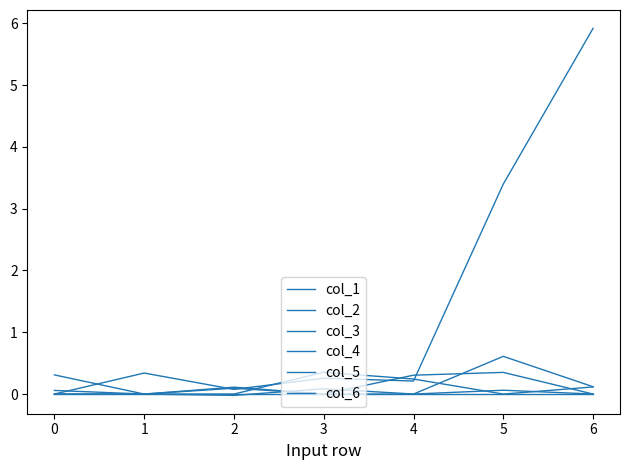

Which series ends up on top after the final intersection of col_2 and col_5?

col_2